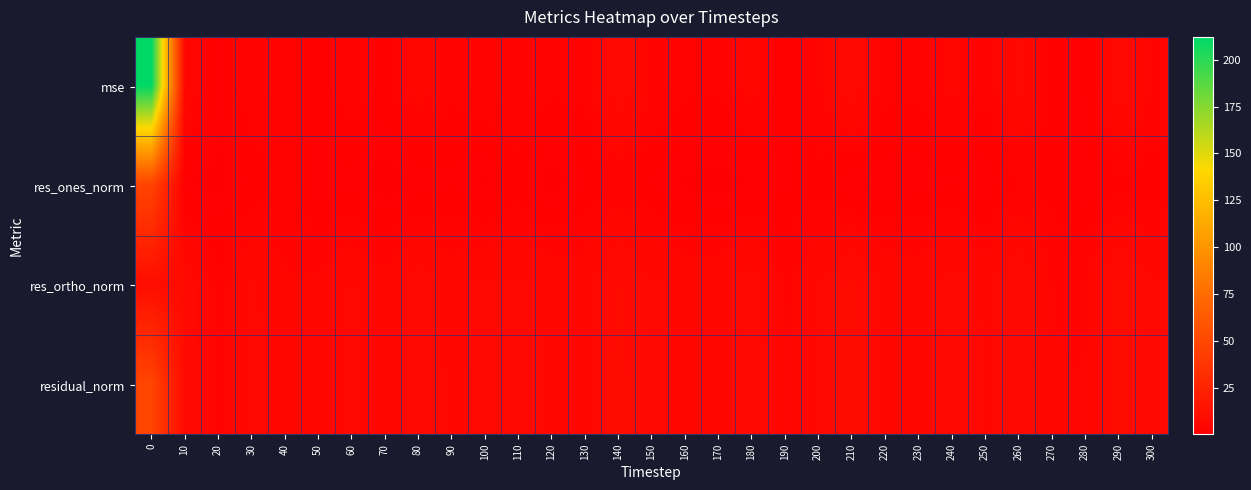

Reading left to right, list all the values displayed in this chart.

mse: 0=212.2	10=6.1	20=1.0	30=4.1	40=3.0	50=2.1	60=3.7	70=2.3	80=5.2	90=2.9	100=4.0	110=4.0	120=3.1	130=3.1	140=7.6	150=3.9	160=3.1	170=3.0	180=4.9	190=1.6	200=3.9	210=7.6	220=3.2	230=3.0	240=4.7	250=3.2	260=6.7	270=2.0	280=1.6	290=7.6	300=4.0
res_ones_norm: 0=47.4	10=0.7	20=0.8	30=1.8	40=3.6	50=1.0	60=1.3	70=0.2	80=1.0	90=1.7	100=0.7	110=2.2	120=0.4	130=1.6	140=3.1	150=1.5	160=0.8	170=0.6	180=0.8	190=1.6	200=2.3	210=0.6	220=1.1	230=1.2	240=1.6	250=0.9	260=2.8	270=2.3	280=0.9	290=2.3	300=2.0
res_ortho_norm: 0=9.6	10=8.2	20=3.2	30=6.5	40=4.5	50=4.7	60=6.3	70=5.1	80=7.5	90=5.4	100=6.6	110=6.2	120=5.8	130=5.6	140=8.6	150=6.4	160=5.8	170=5.7	180=7.3	190=3.9	200=6.1	210=9.1	220=5.8	230=5.6	240=7.0	250=5.8	260=8.1	270=4.1	280=4.1	290=8.9	300=6.3
residual_norm: 0=48.3	10=8.2	20=3.2	30=6.7	40=5.7	50=4.8	60=6.4	70=5.1	80=7.6	90=5.7	100=6.6	110=6.6	120=5.8	130=5.8	140=9.2	150=6.6	160=5.8	170=5.8	180=7.4	190=4.2	200=6.5	210=9.1	220=5.9	230=5.7	240=7.2	250=5.9	260=8.6	270=4.7	280=4.2	290=9.2	300=6.6